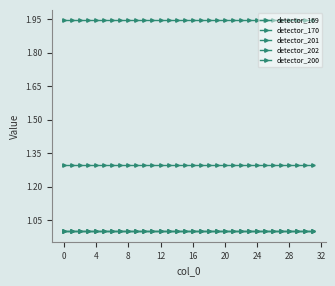

True or false: detector_169 and detector_170 intersect in this chart.

False